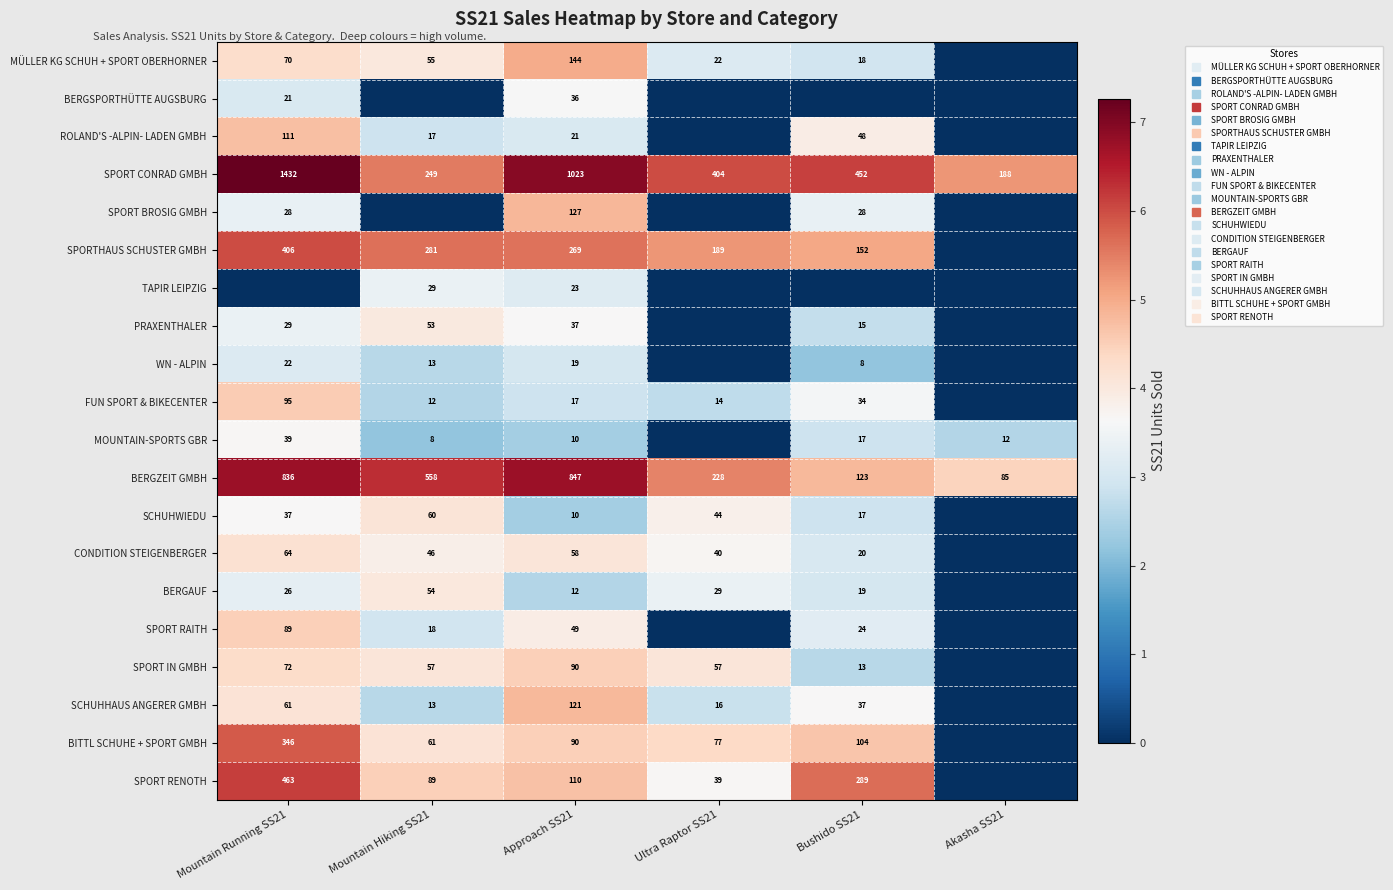

How many positive values does the SPORT BROSIG GMBH series have?

3